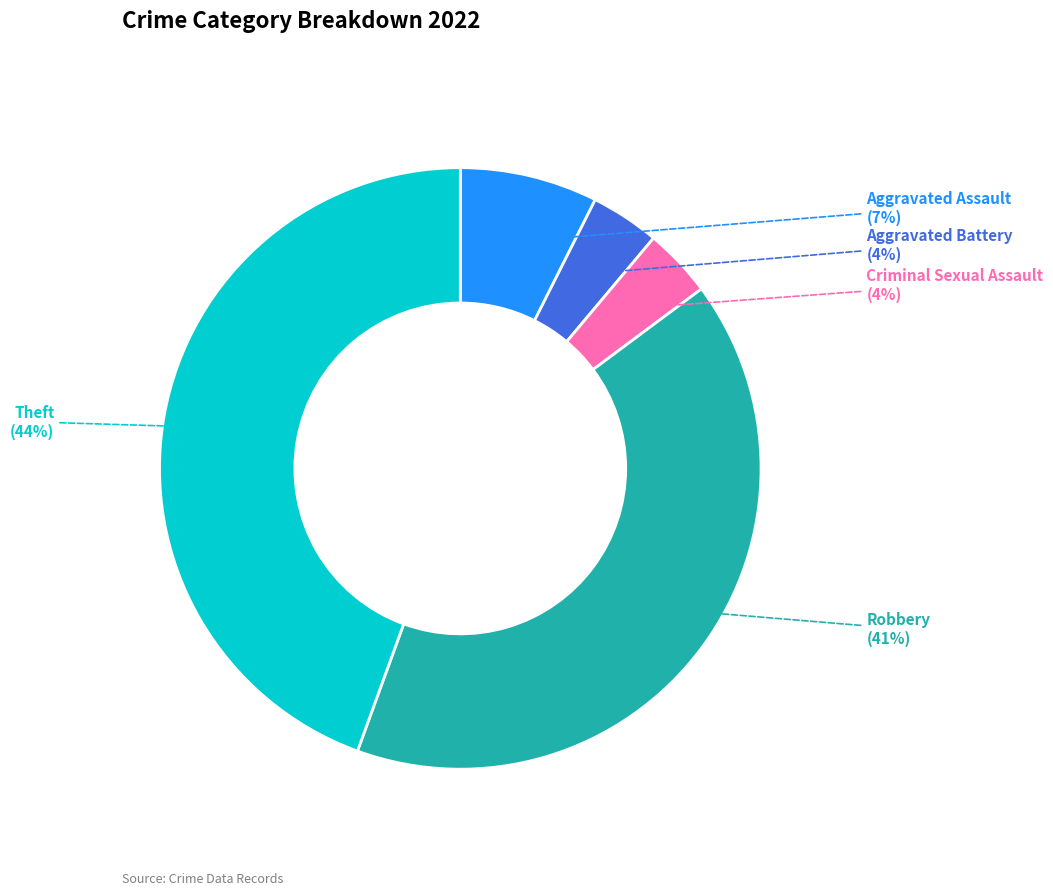

Does Robbery account for over 50% of the chart?

No